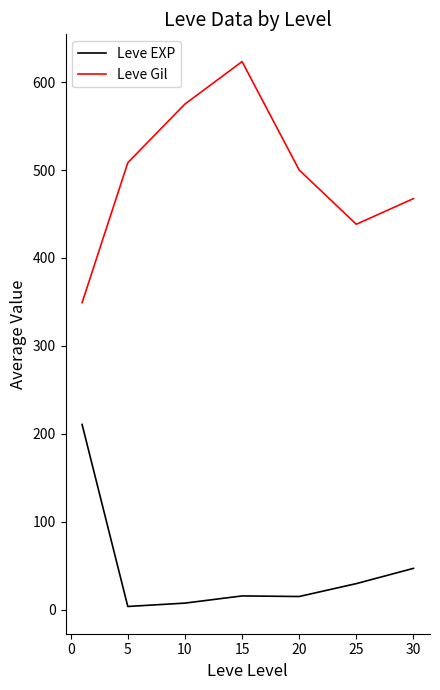

Which series has the widest spread of values?

Leve Gil